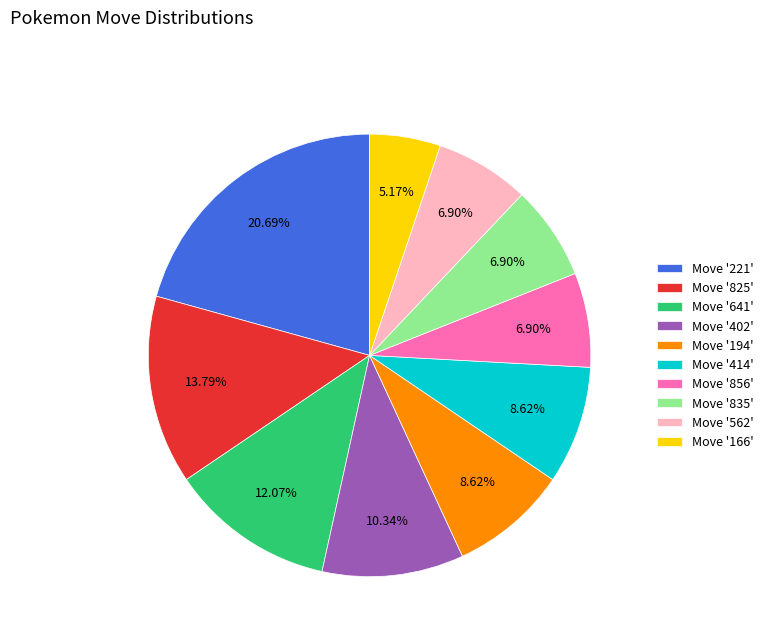

Which category has the smallest portion of the pie?

Move '166'